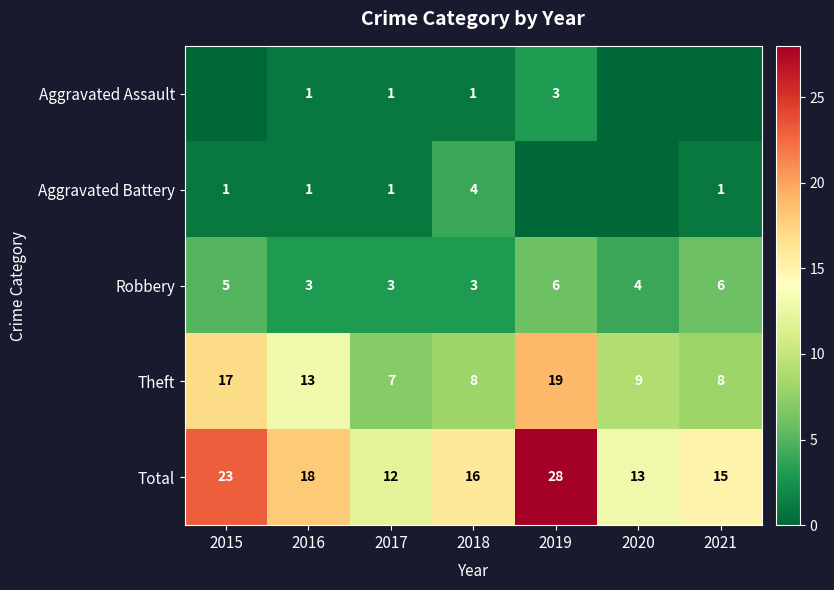

Which category has the highest value in the Theft series?

2019